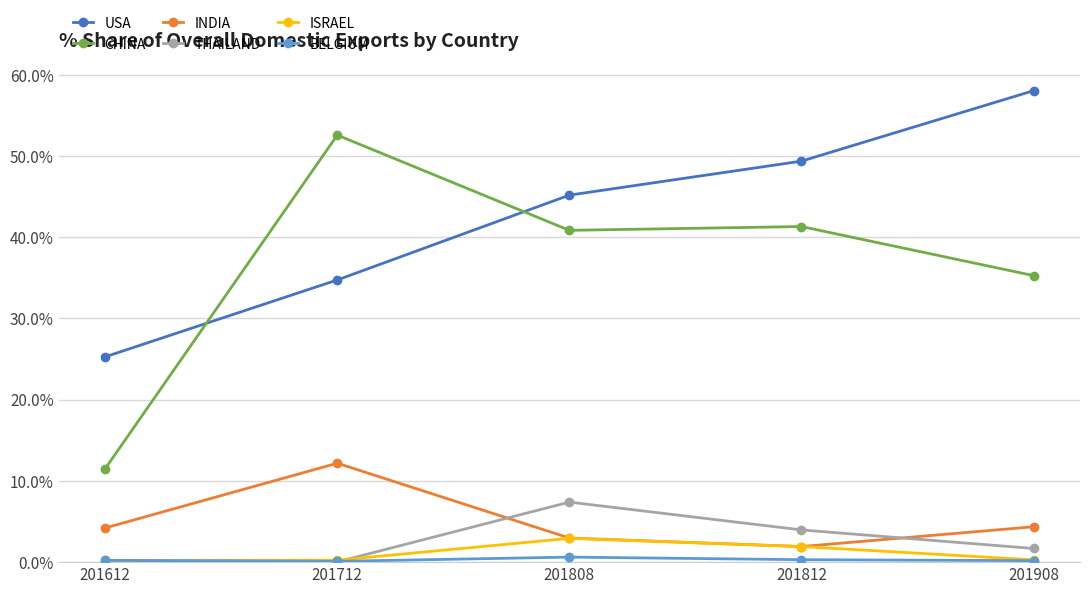

Which label corresponds to the largest value in the chart?

201908